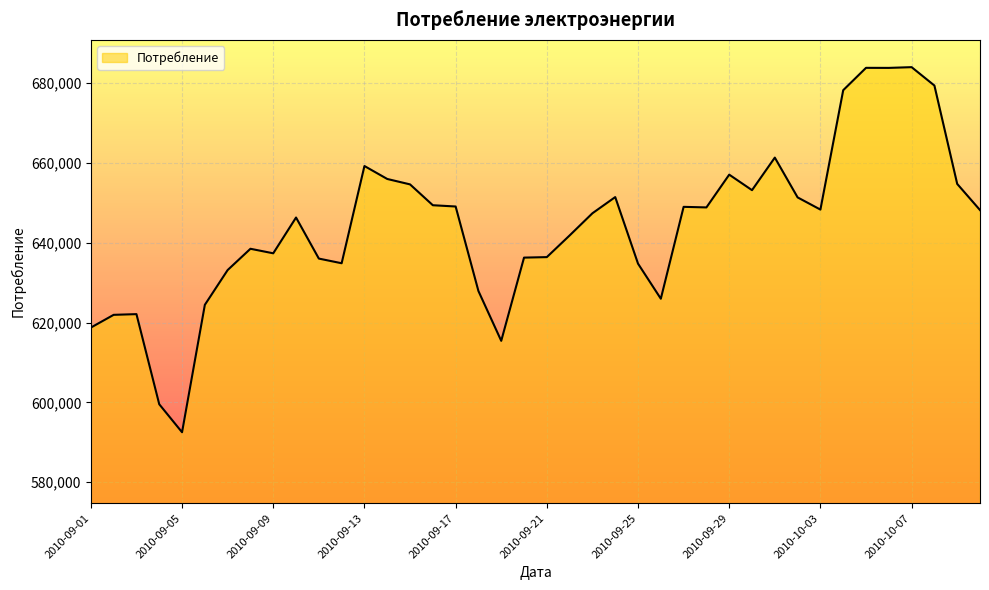

What is the minimum value shown in the chart?

592535